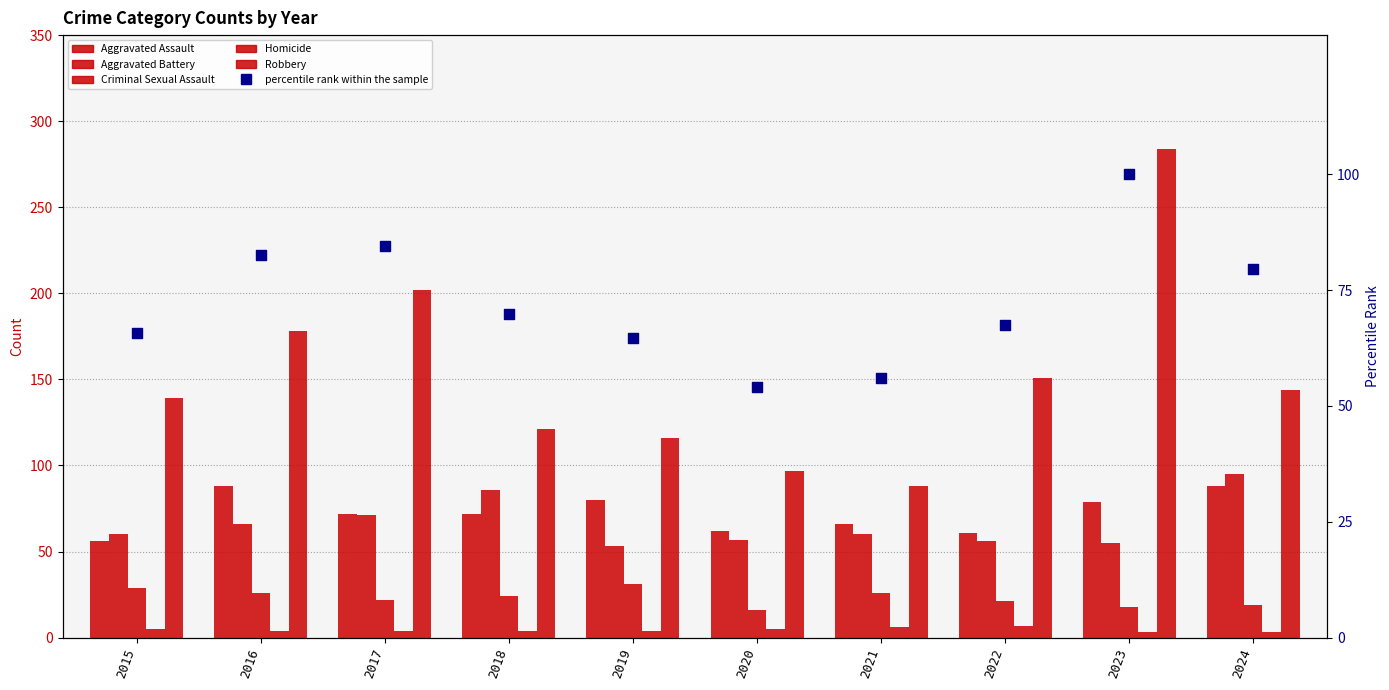

At which category is the sum across all series the highest?

2023